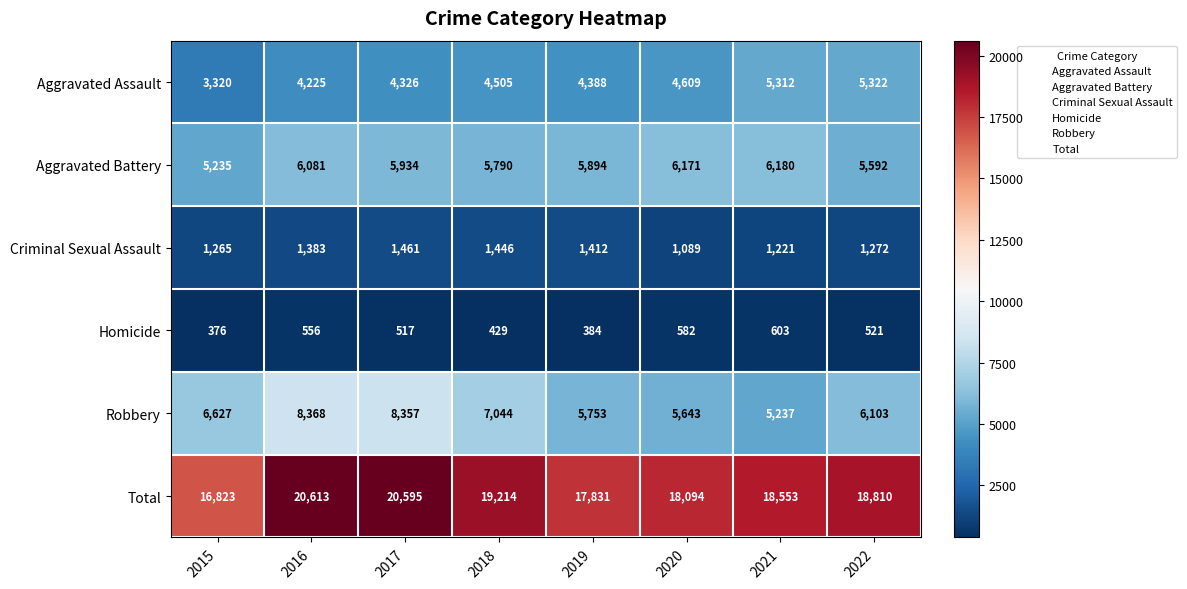

Which series has the largest total across all categories?

Total